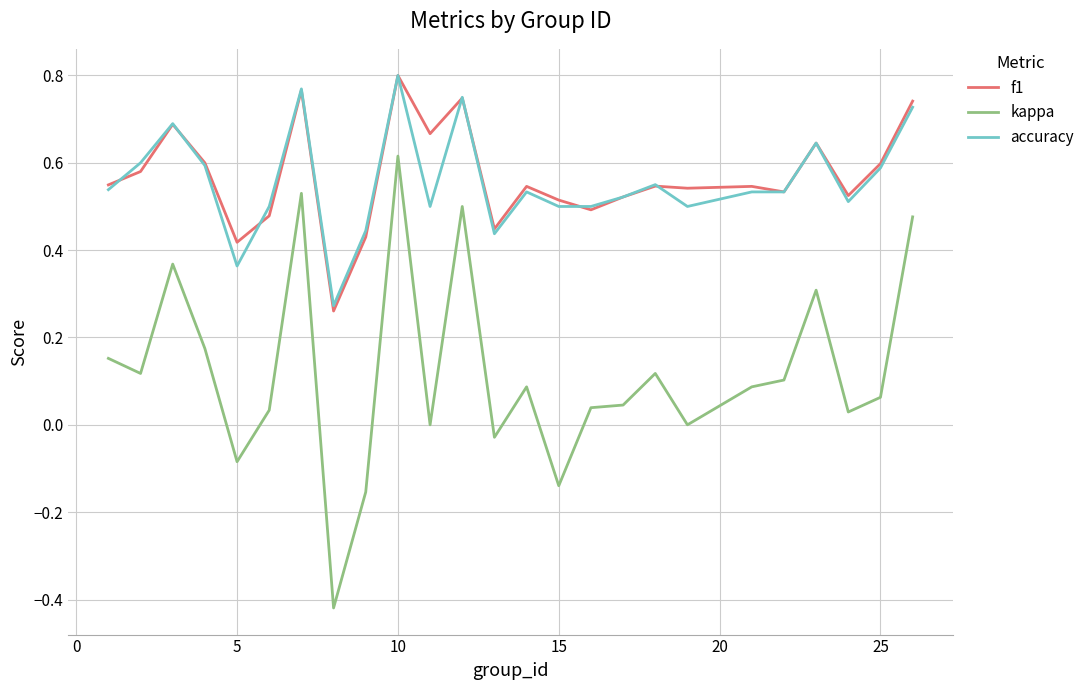

Which series has the largest range (max minus min)?

kappa